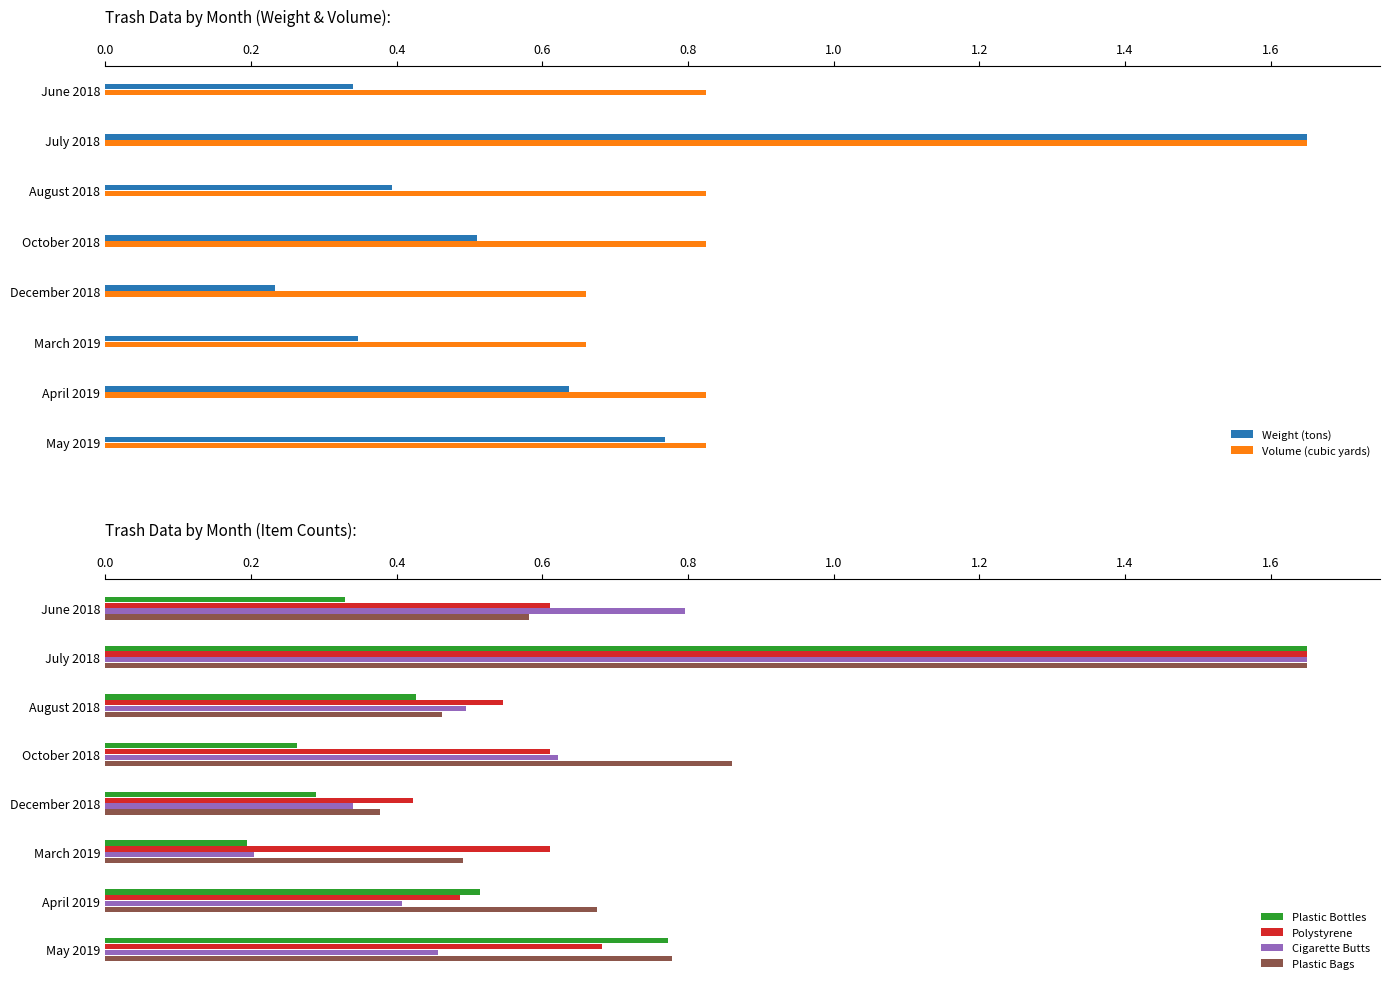

Which category has the highest value in the Polystyrene series?

July 2018